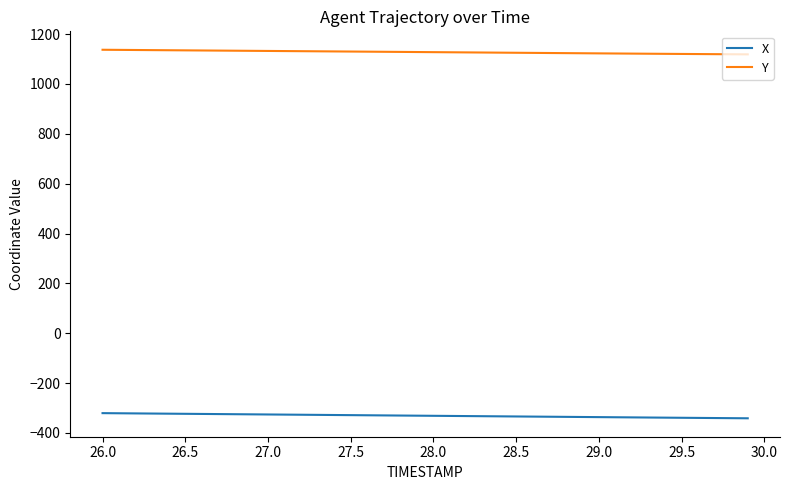

What is the sum of all Y values?

45105.4